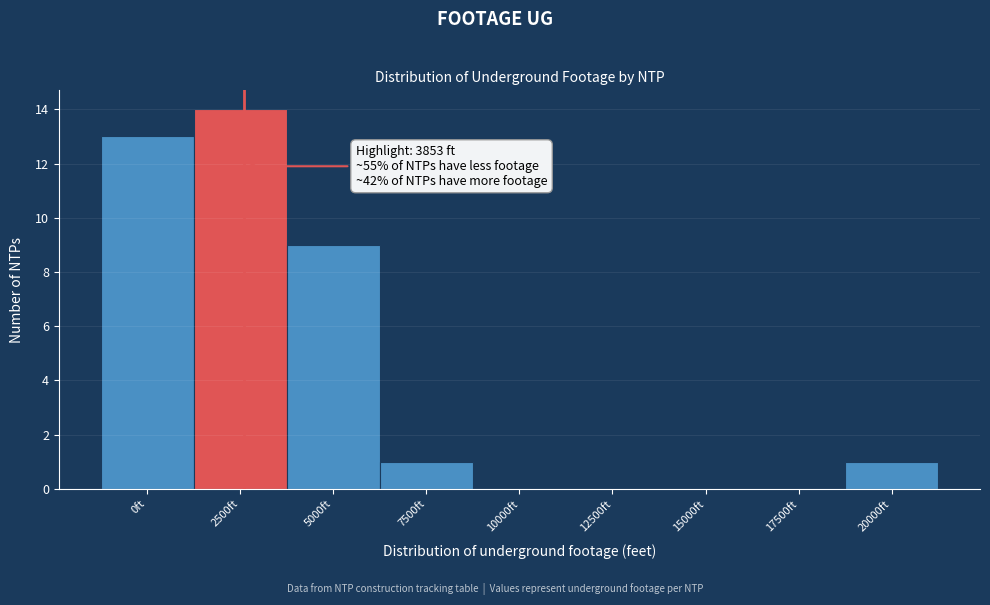

Reading left to right, list all the values displayed in this chart.

0ft=13	2500ft=14	5000ft=9	7500ft=1	10000ft=0	12500ft=0	15000ft=0	17500ft=0	20000ft=1